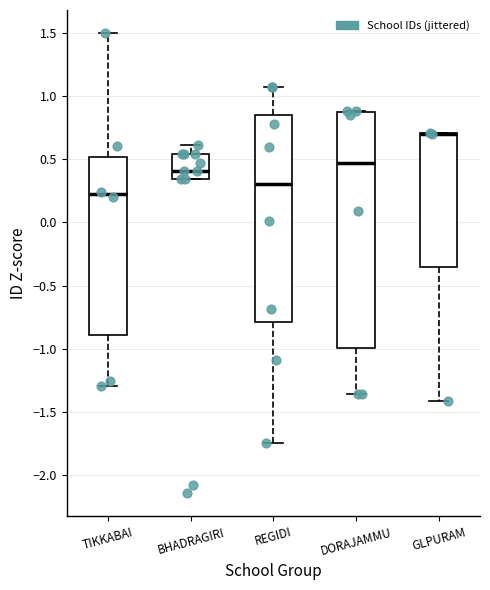

Where does the median line of the box for REGIDI sit on the y-axis? The values are not printed on the chart, so give them approximately, as read against the axis.

0.30